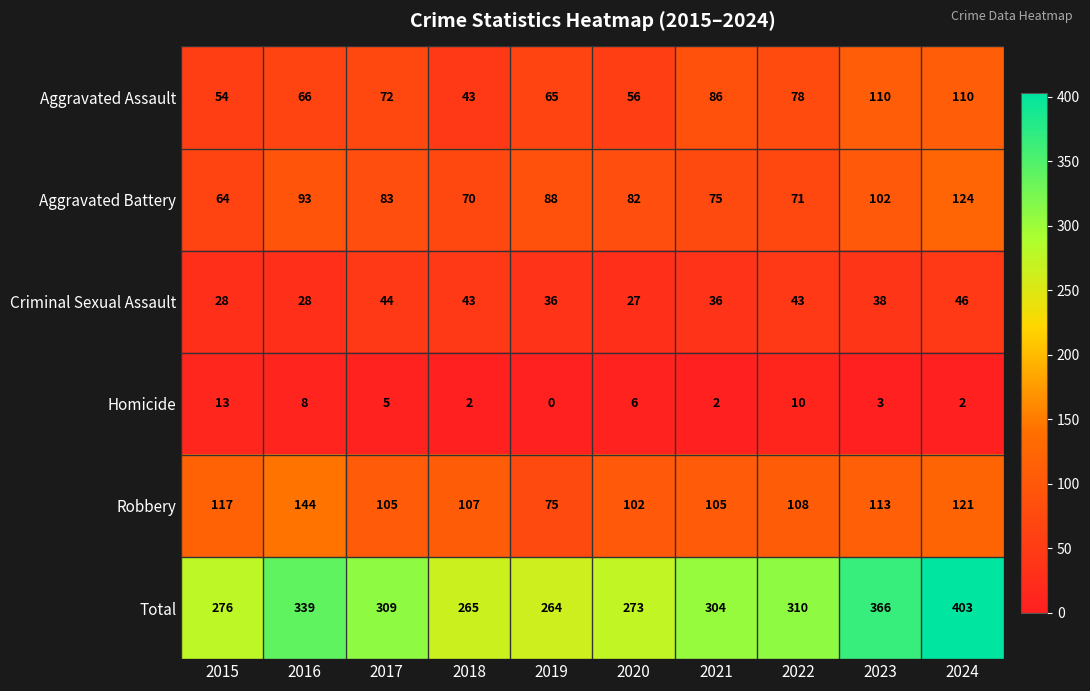

What is the spread (max minus min) of values at 2018?

263